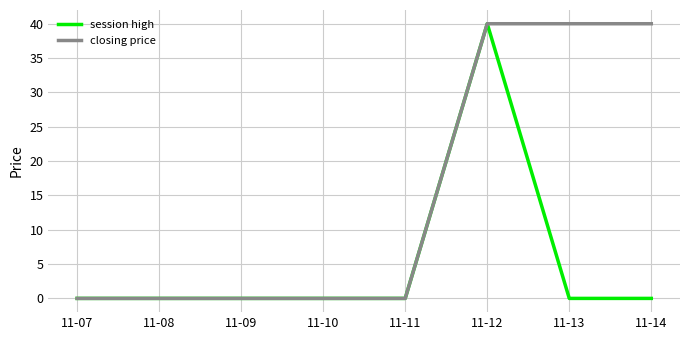

Which series changed the most between 11-12 and 11-13?

session high